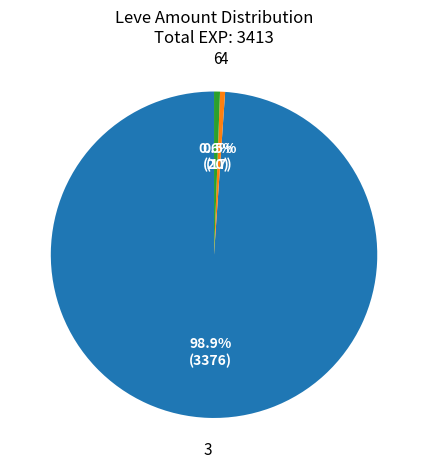

To the nearest percent, what is the average slice percentage?

33%